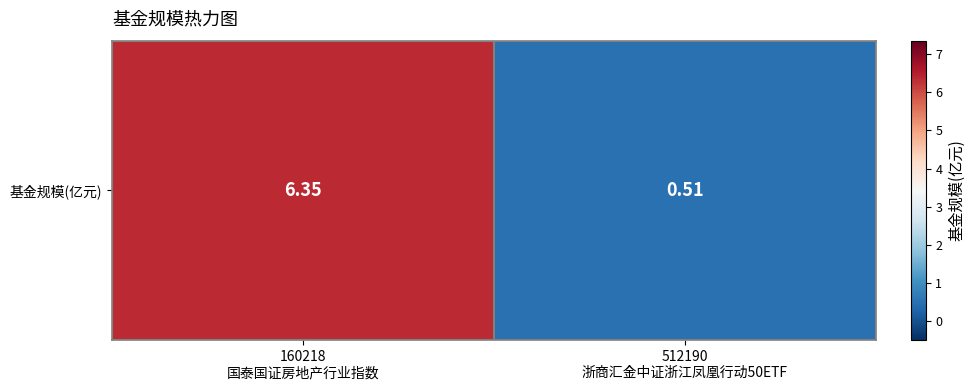

At which category does the chart reach its minimum across all series?

512190
浙商汇金中证浙江凤凰行动50ETF